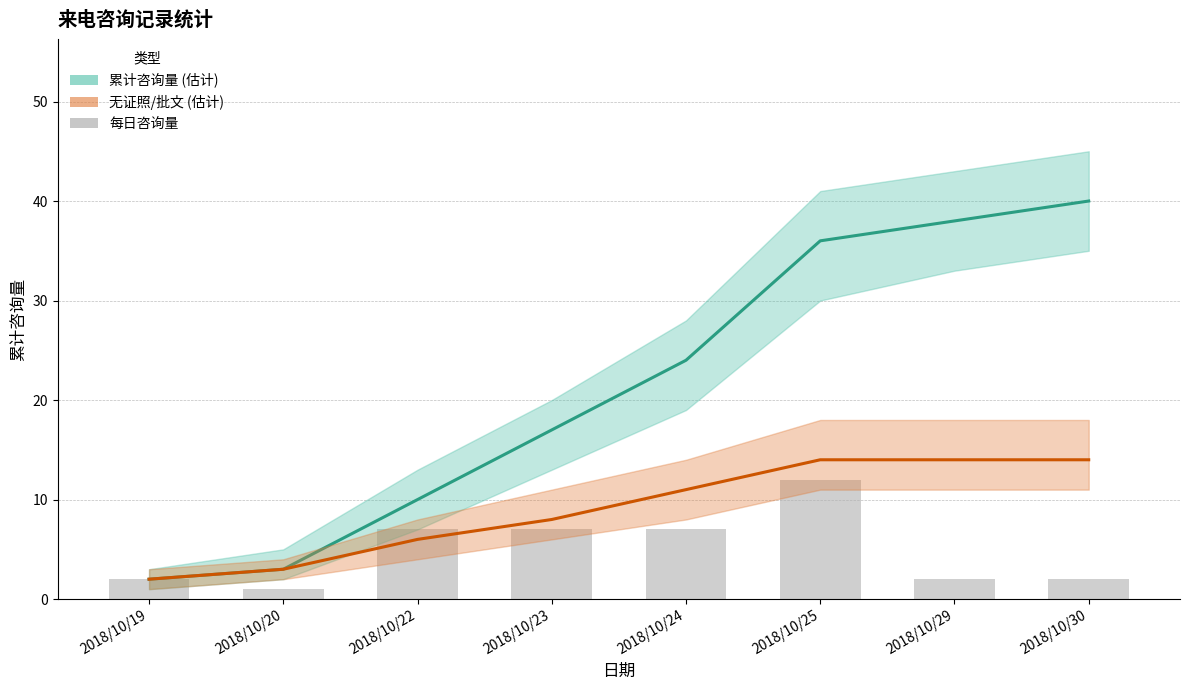

List the labels in order of 无证照/批文 (估计) value, largest first.

2018/10/25, 2018/10/29, 2018/10/30, 2018/10/24, 2018/10/23, 2018/10/22, 2018/10/20, 2018/10/19